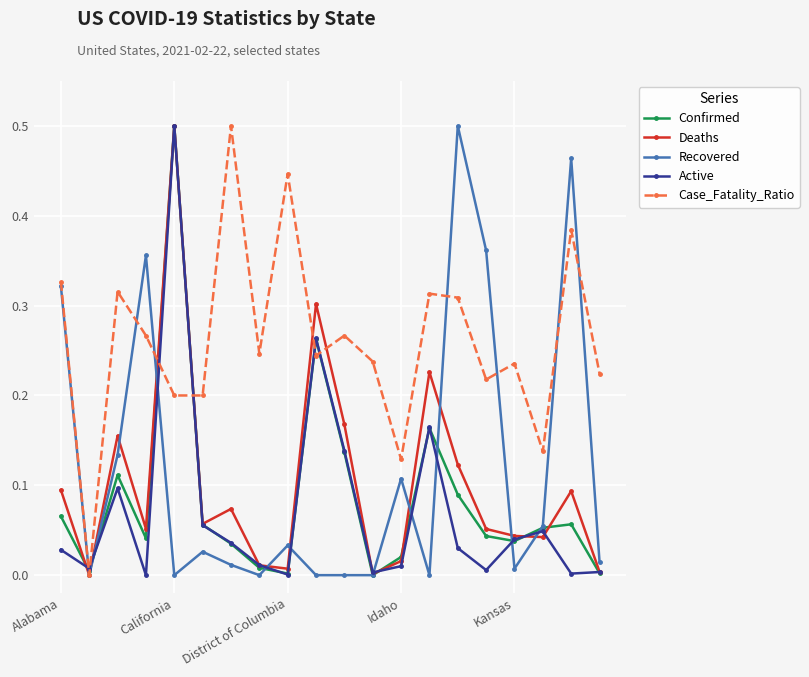

Which series has the largest total across all categories?

Case_Fatality_Ratio